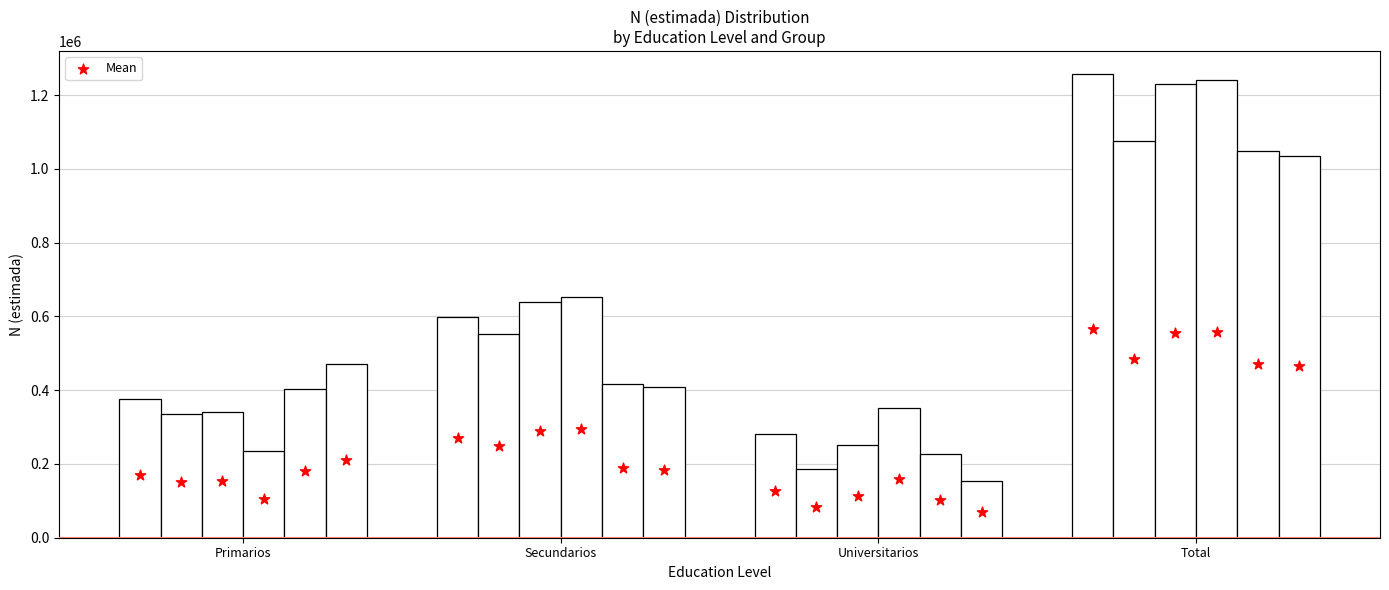

Which series reaches the minimum Y coordinate?

Mujer 2012